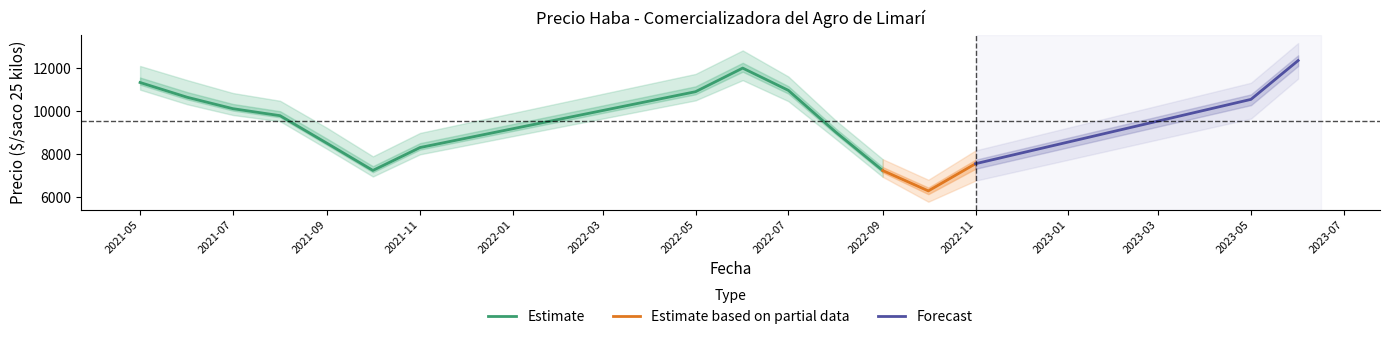

The value of Precio promedio ponderado at 2021-05 is 7034. True or false?

False